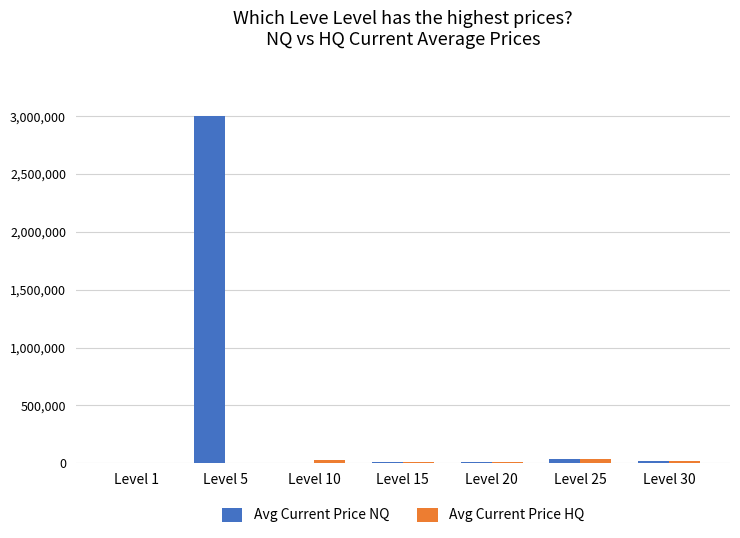

Which series has the largest total across all categories?

Avg Current Price NQ